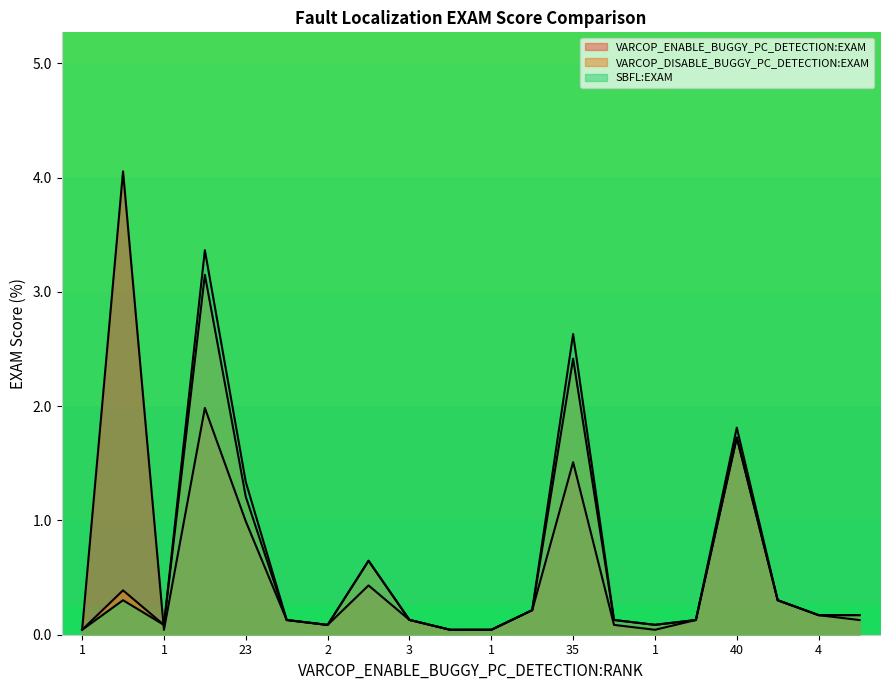

At which label is VARCOP_DISABLE_BUGGY_PC_DETECTION:EXAM closest to 1?

23